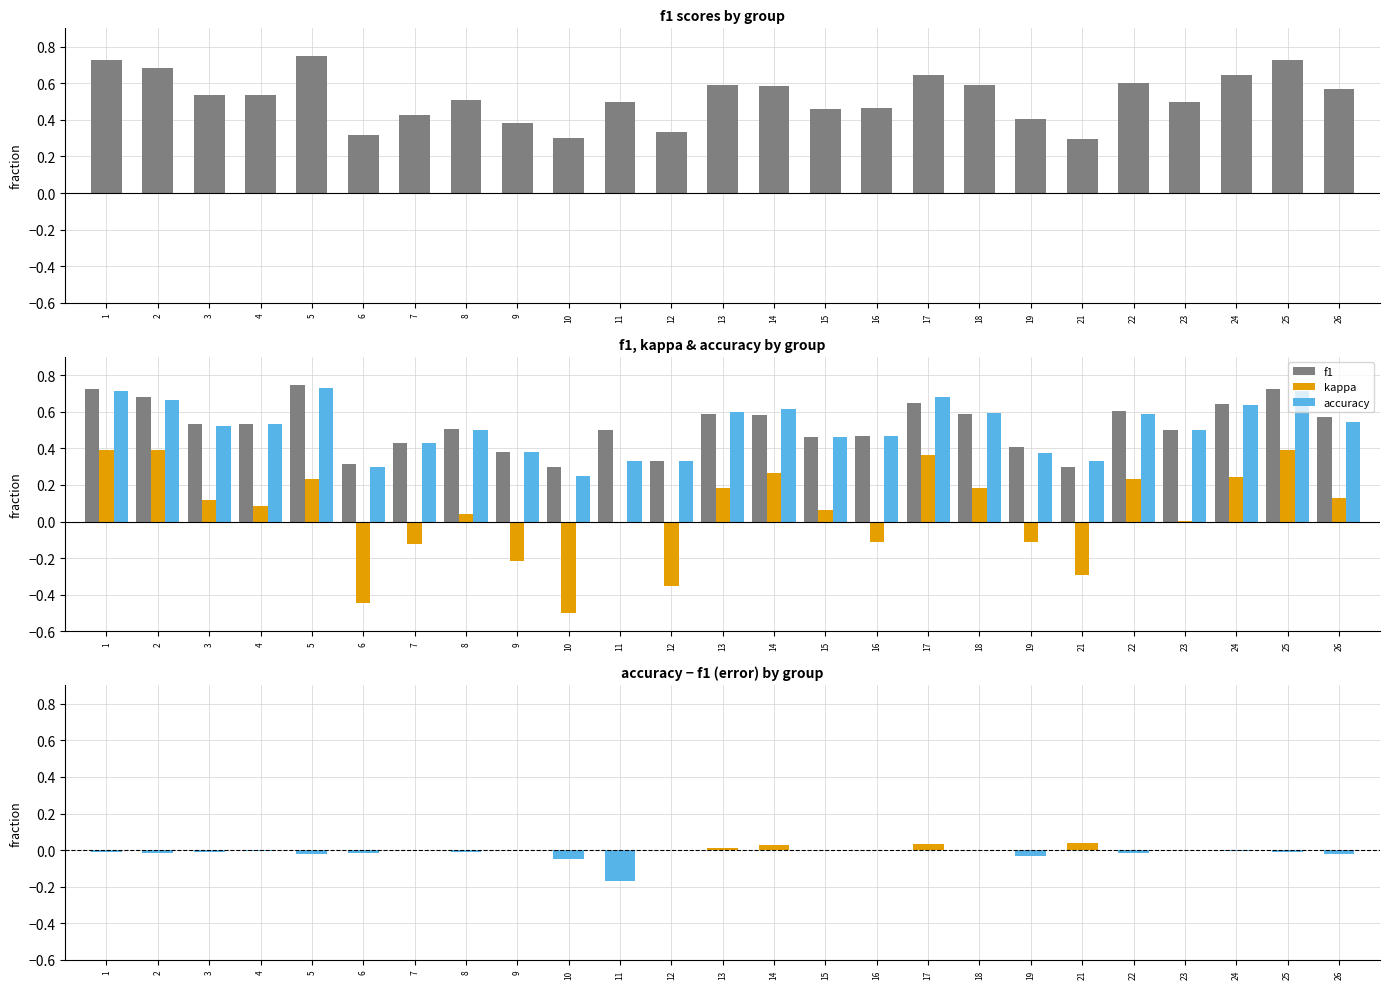

What is the sum of all kappa values?

1.2